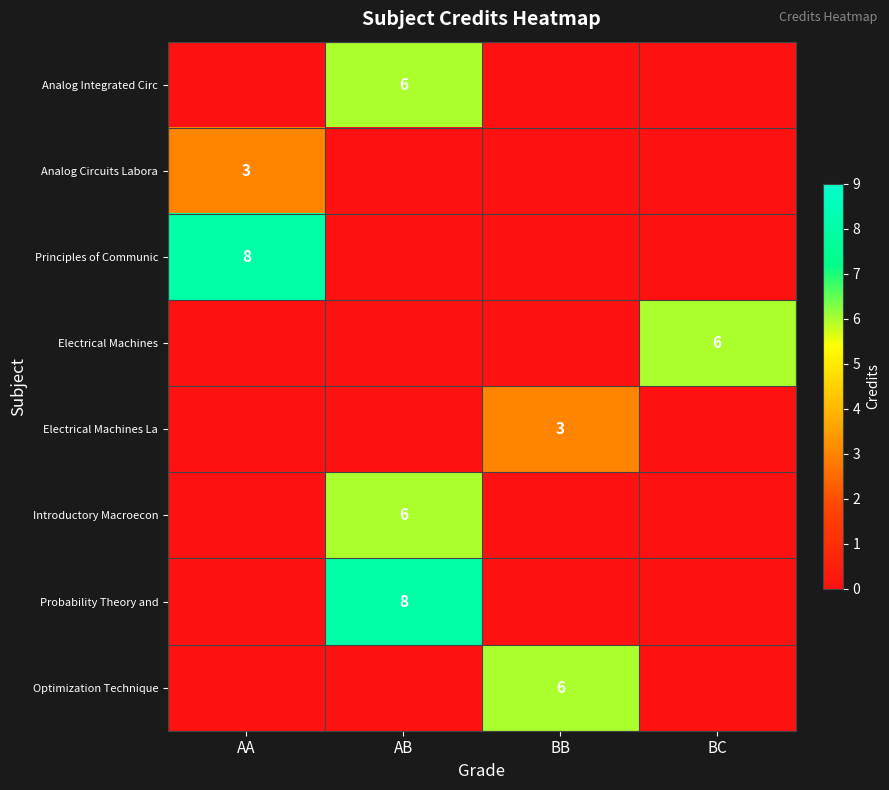

True or false: Optimization Technique has a value of 6 at BB.

True